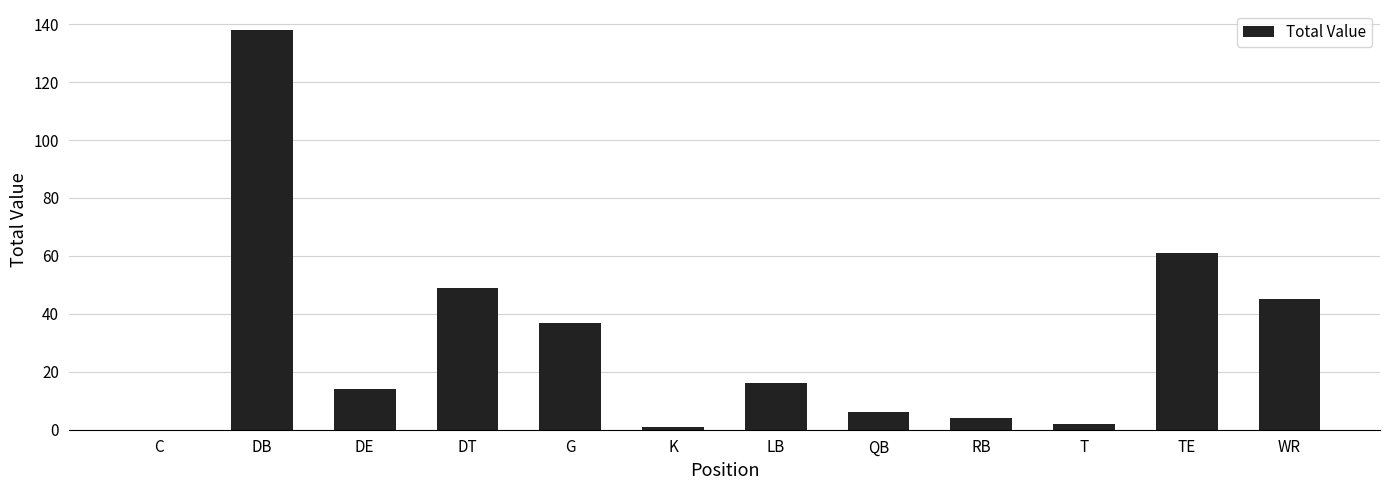

What is the sum of the values at DB and LB?

154